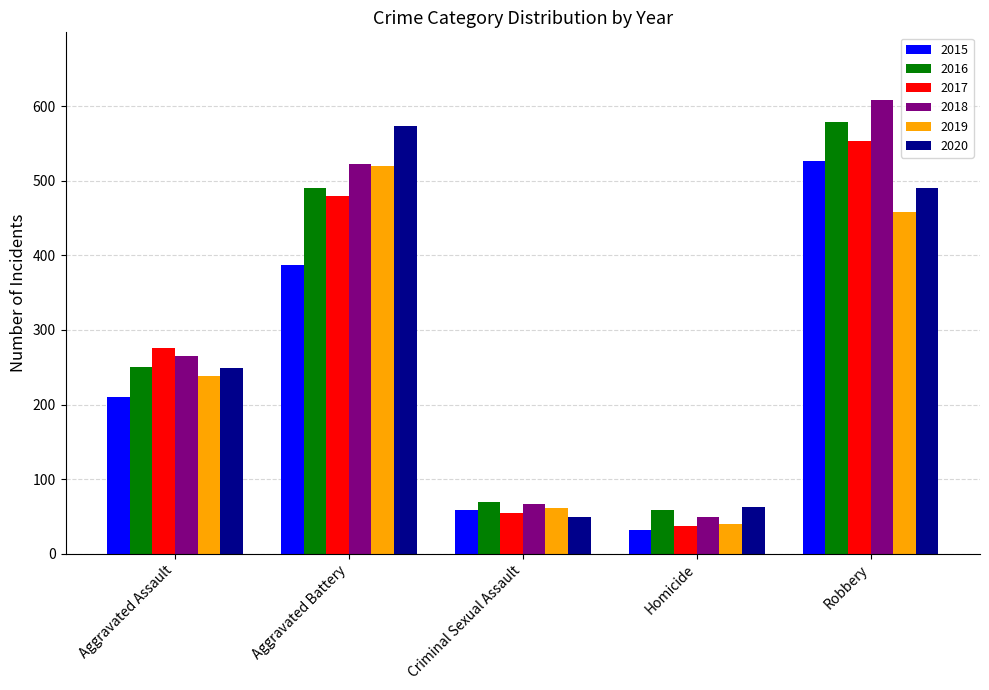

List the labels in order of 2018 value, smallest first.

Homicide, Criminal Sexual Assault, Aggravated Assault, Aggravated Battery, Robbery